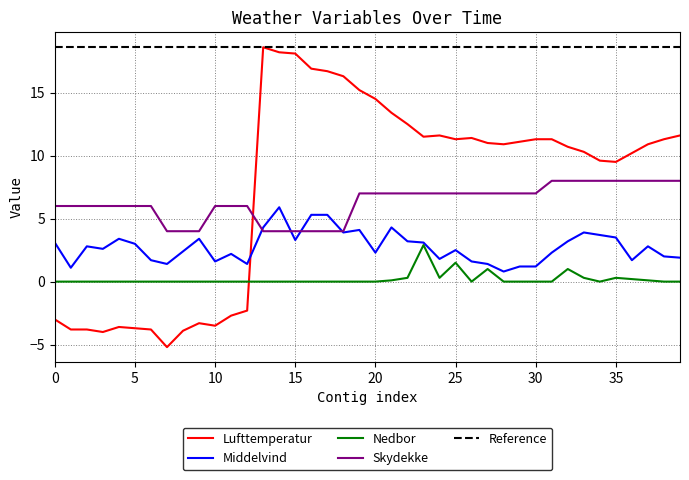

What is the sum of all Lufttemperatur values?

299.3